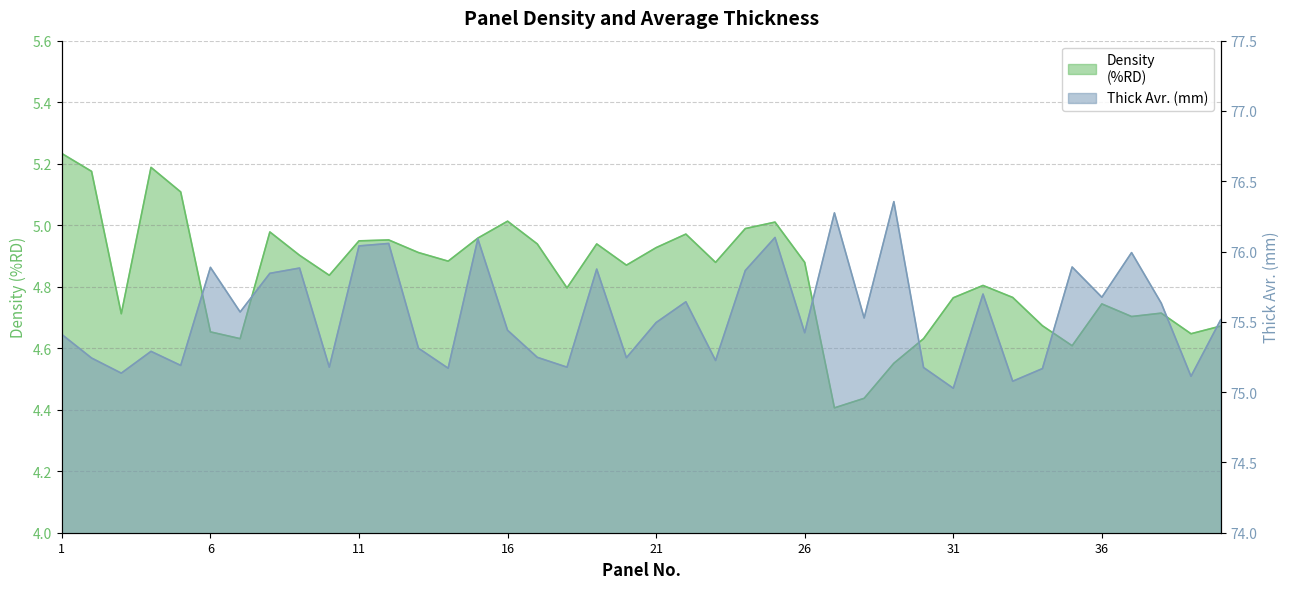

How many lines are shown in the chart?

2